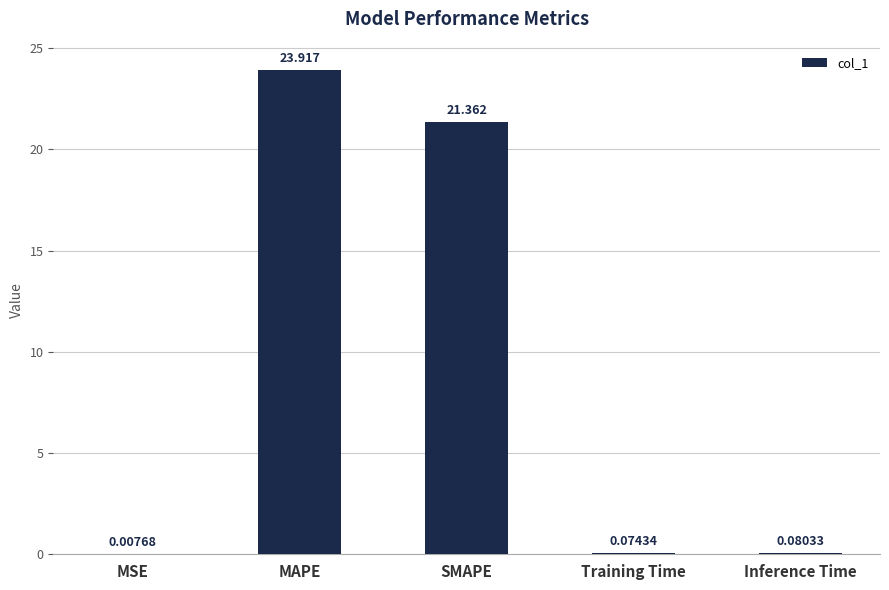

Which has a higher value, MAPE or SMAPE?

MAPE